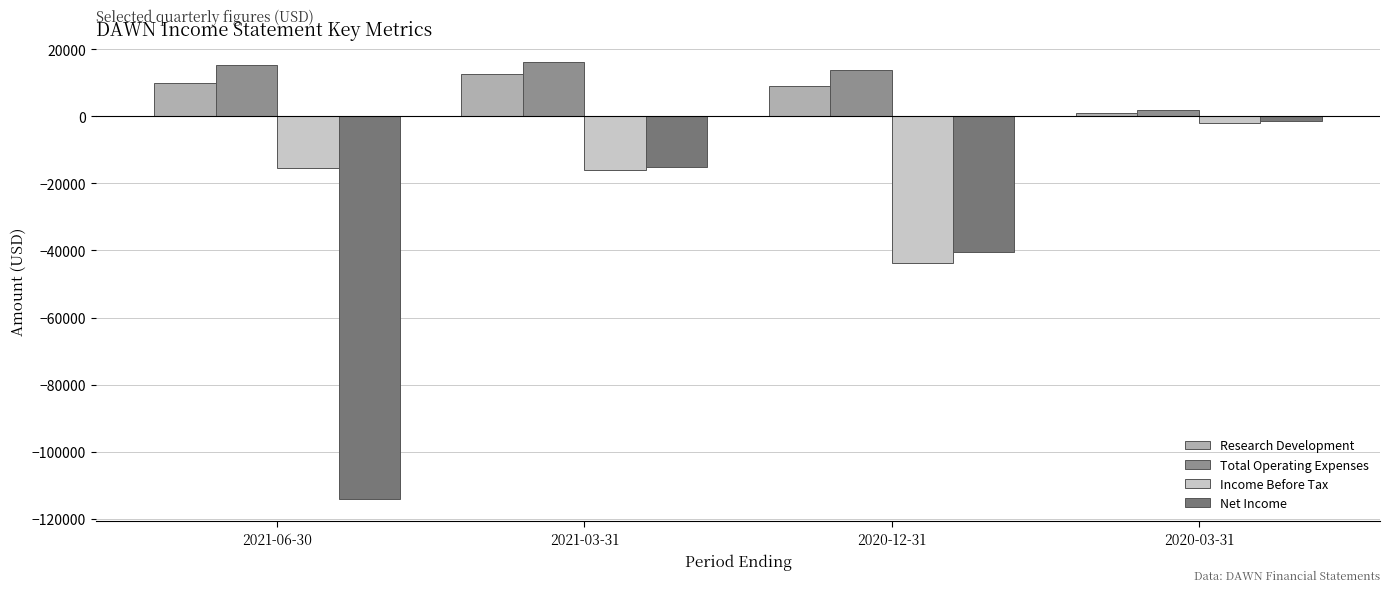

What is the label of the 4th bar from the left?

2020-03-31